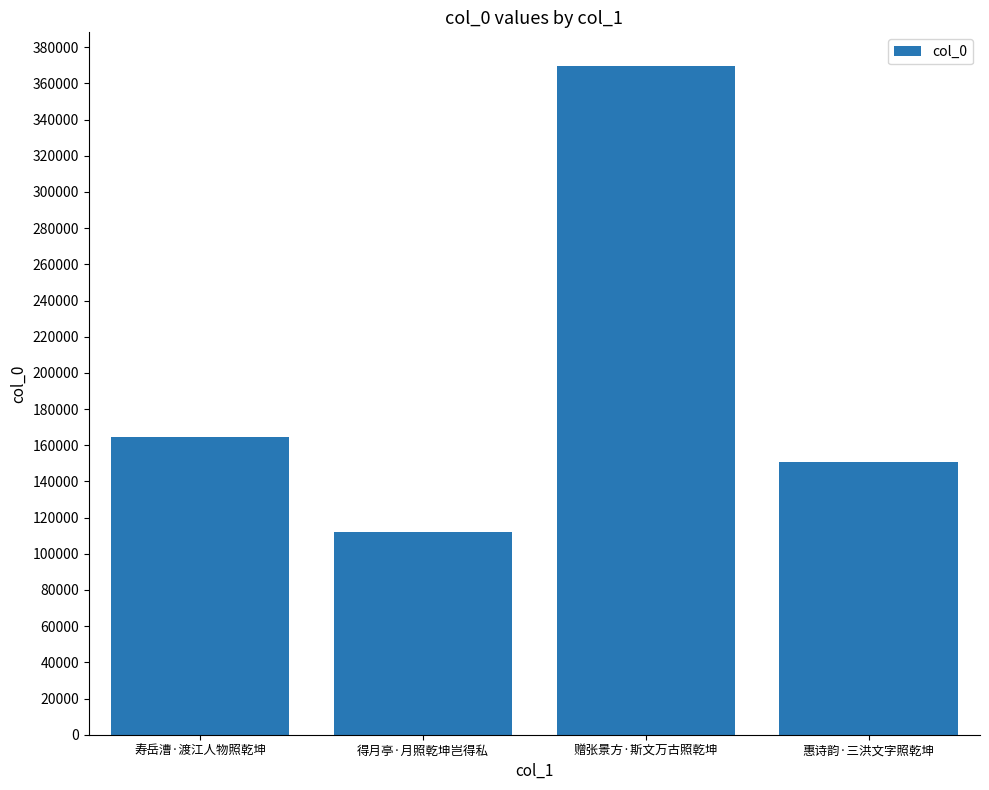

Does the chart contain any negative values?

No